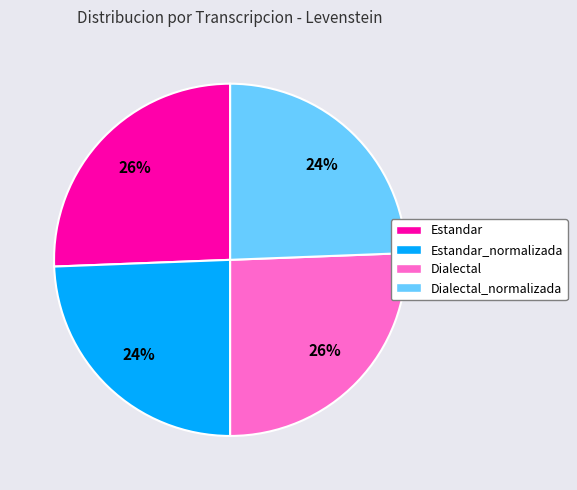

To the nearest percent, what is the combined percentage of Dialectal and Dialectal_normalizada?

50%